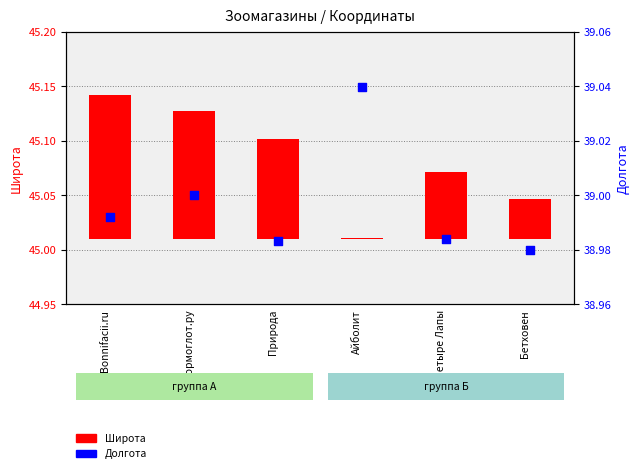

Which series has the widest spread of Y values?

Широта